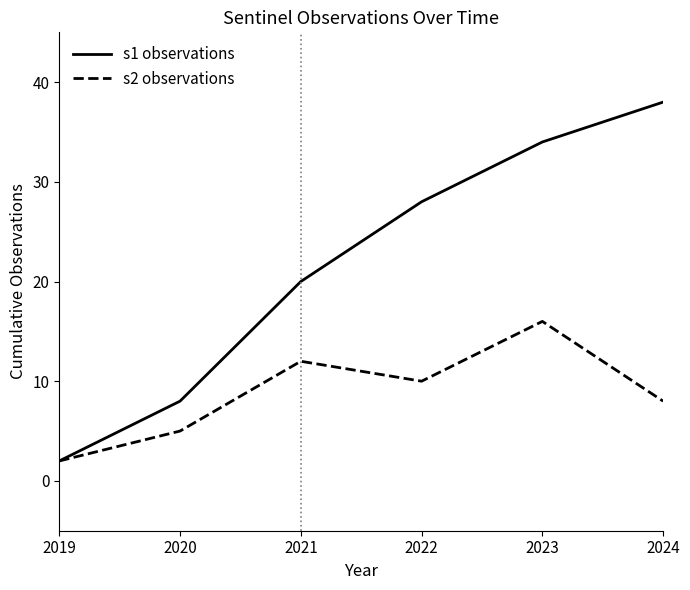

What is the difference between the maximum and minimum values in the s2 observations series?

14